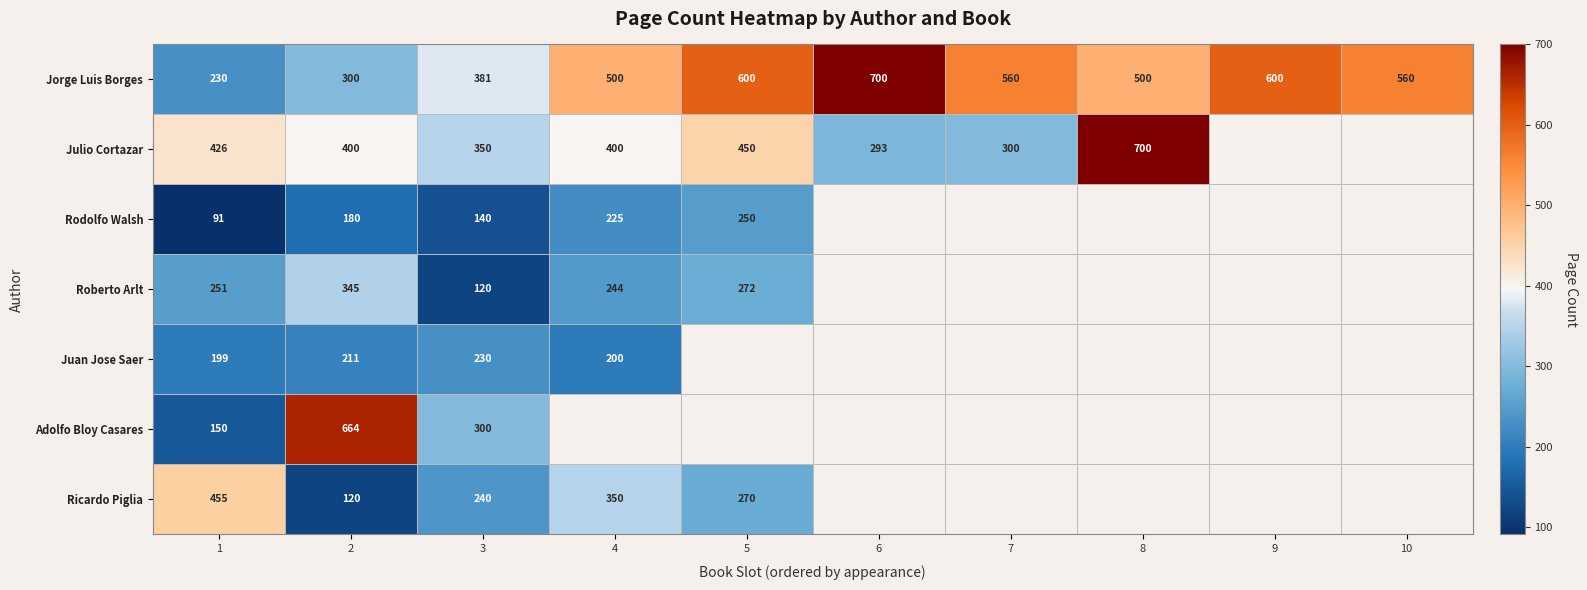

Rank the series at 3 from lowest to highest value.

Roberto Arlt, Rodolfo Walsh, Juan Jose Saer, Ricardo Piglia, Adolfo Bloy Casares, Julio Cortazar, Jorge Luis Borges